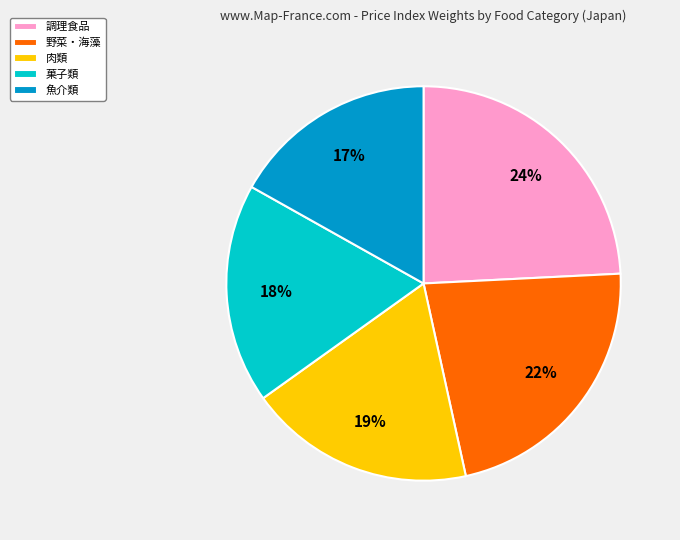

Rank the categories by value from highest to lowest.

調理食品, 野菜・海藻, 肉類, 菓子類, 魚介類